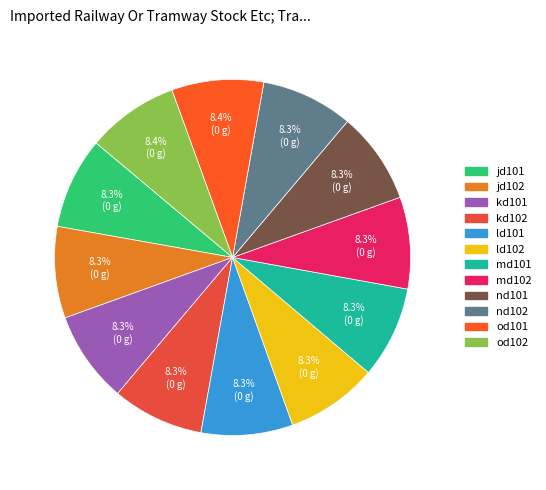

True or false: kd102 accounts for 8% of the total.

True